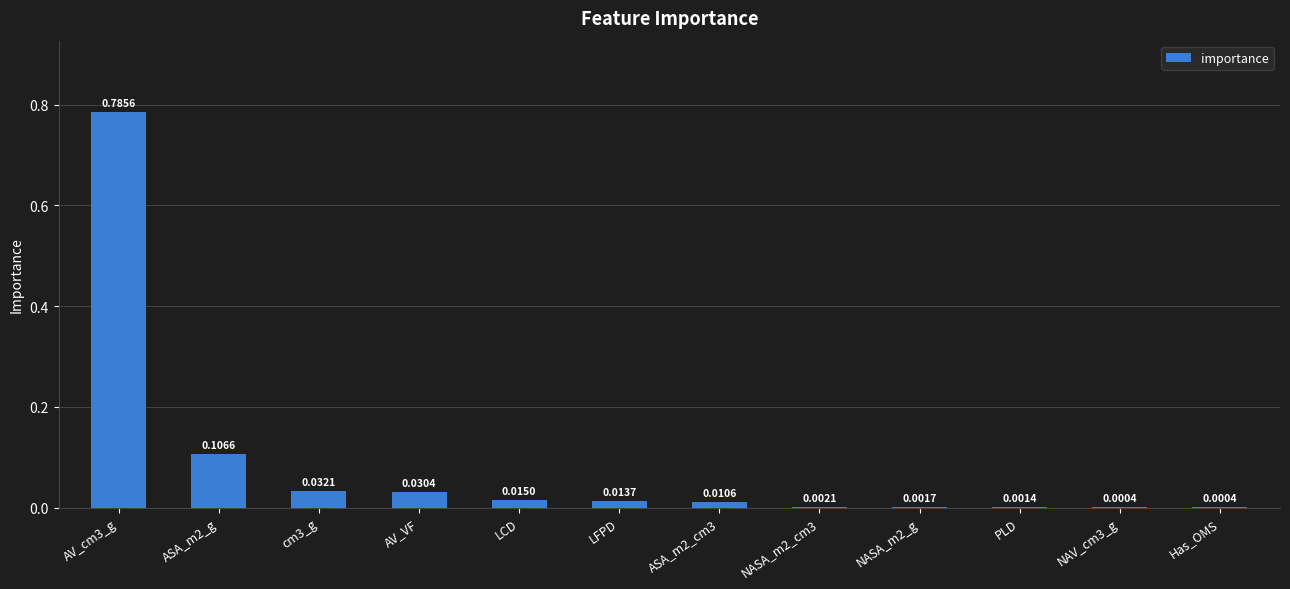

What is the change in value from AV_cm3_g to LFPD?

-0.8